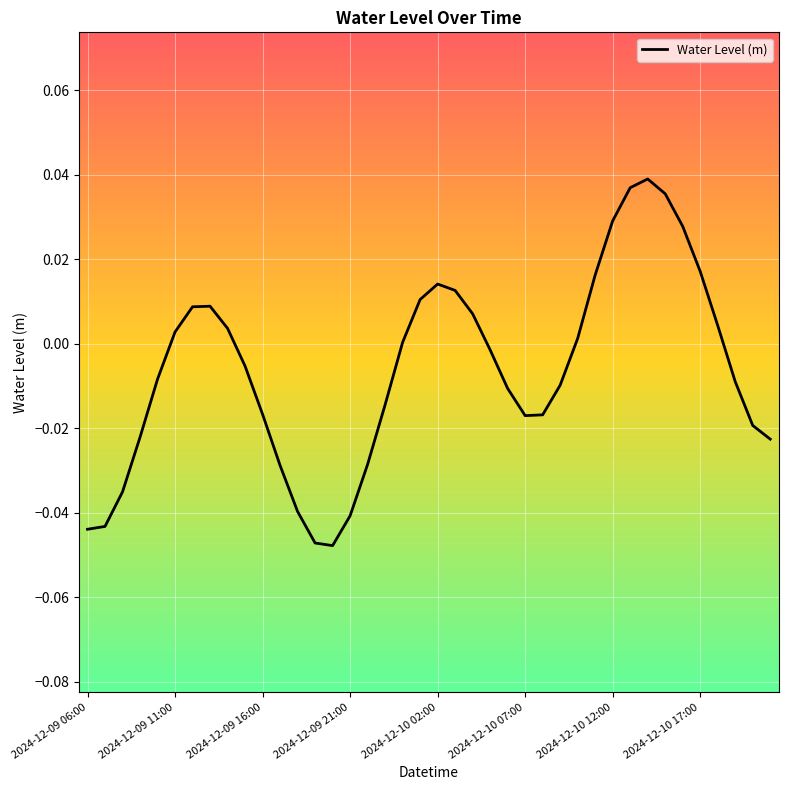

At which label does the data first exceed 0?

2024-12-09 11:00